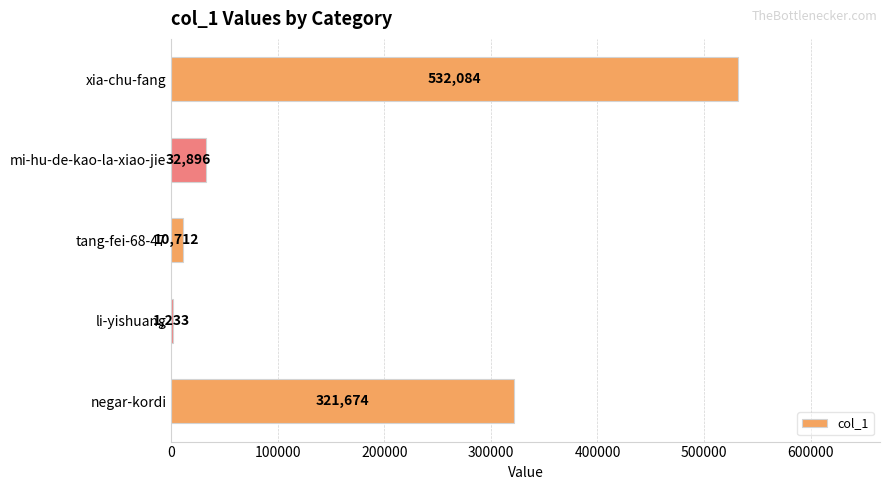

Between tang-fei-68-47 and mi-hu-de-kao-la-xiao-jie, which is larger?

mi-hu-de-kao-la-xiao-jie